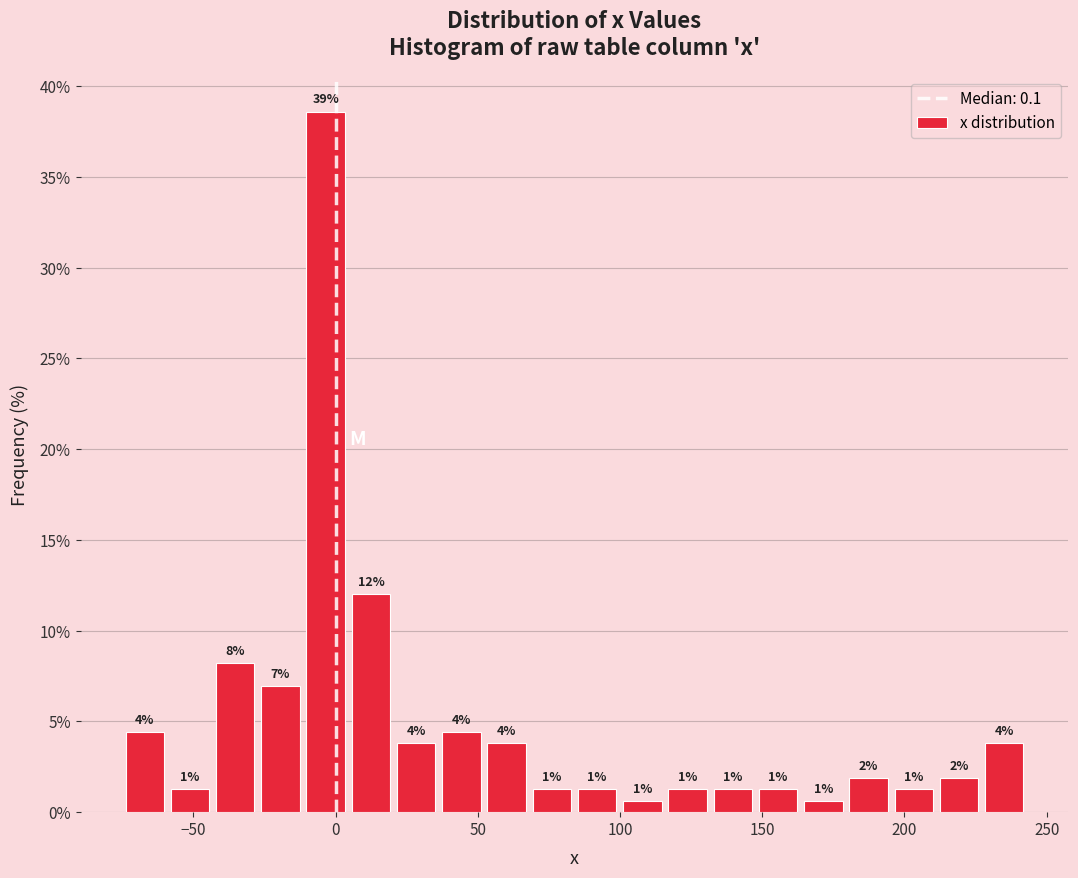

Read against the x-axis, roughly where is the centre of the tallest bar?

-5